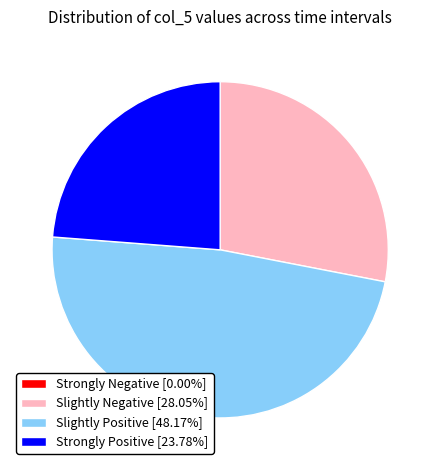

What is the ratio of the value at Slightly Positive [48.17%] to the value at Slightly Negative [28.05%]?

1.7